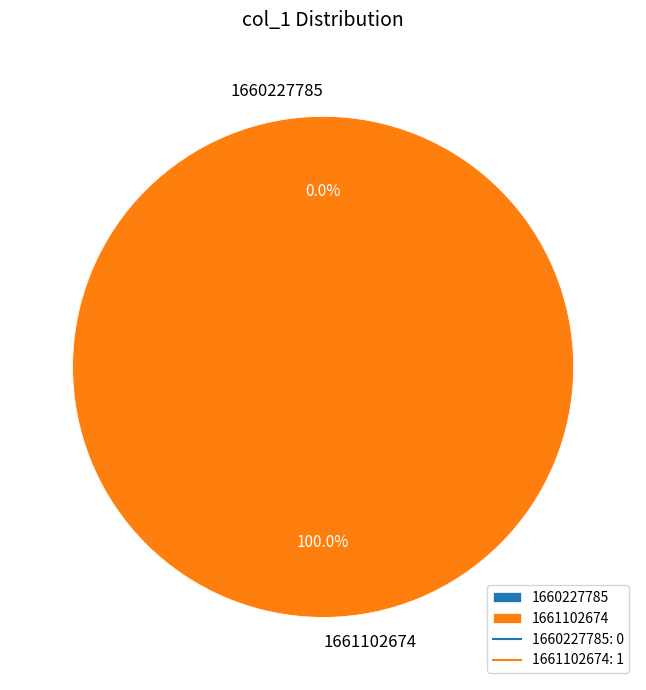

The 1661102674 slice represents 100% of the pie. True or false?

True